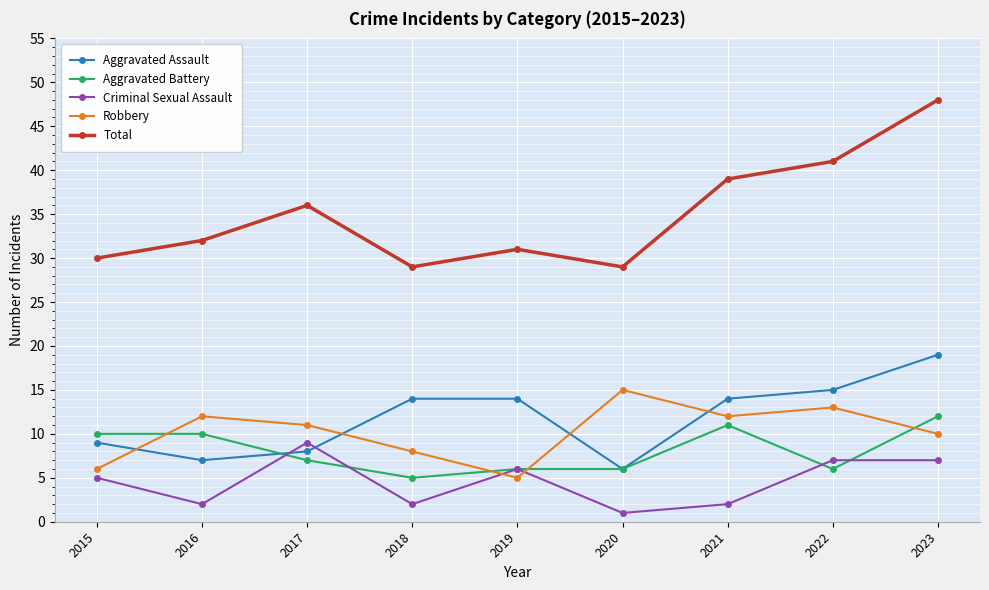

Rank the series by their maximum value, from highest to lowest.

Total, Aggravated Assault, Robbery, Aggravated Battery, Criminal Sexual Assault